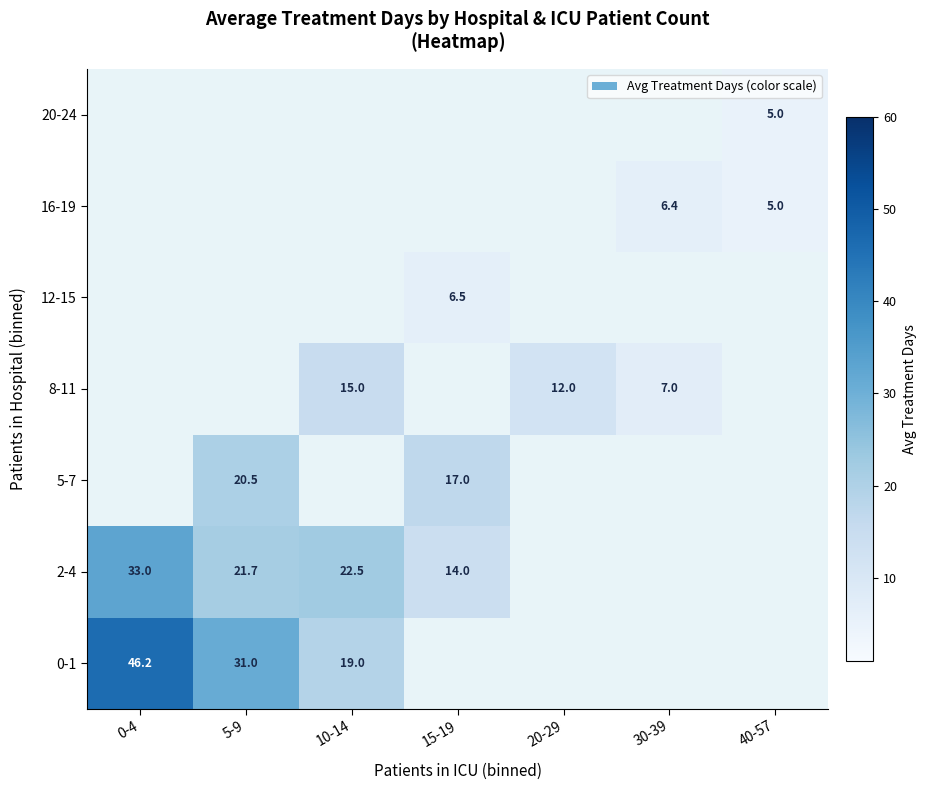

Is it true that 0-1 equals 72.8 at 0-4?

False